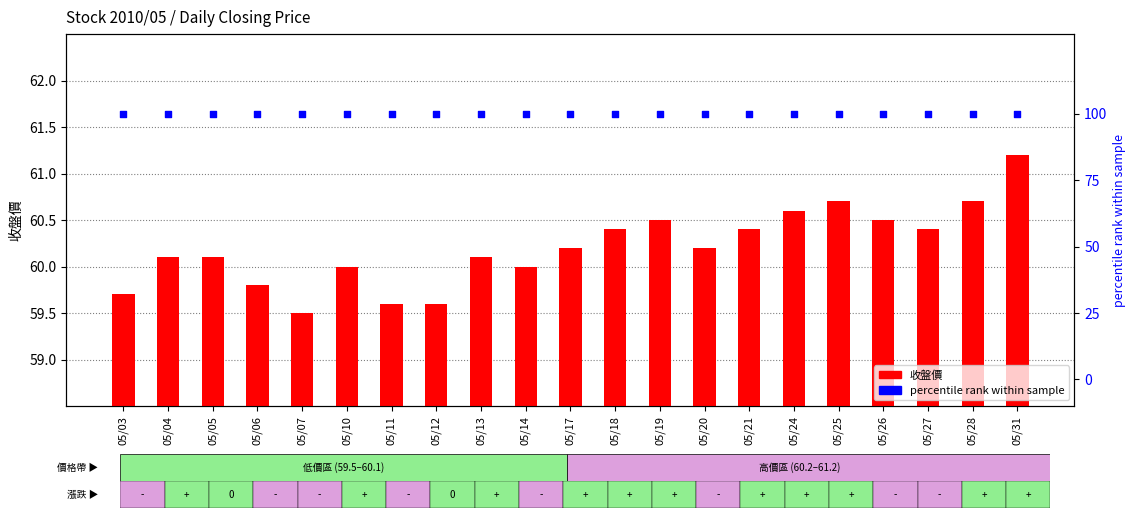

What is the total value across all series at 05/05?

160.1